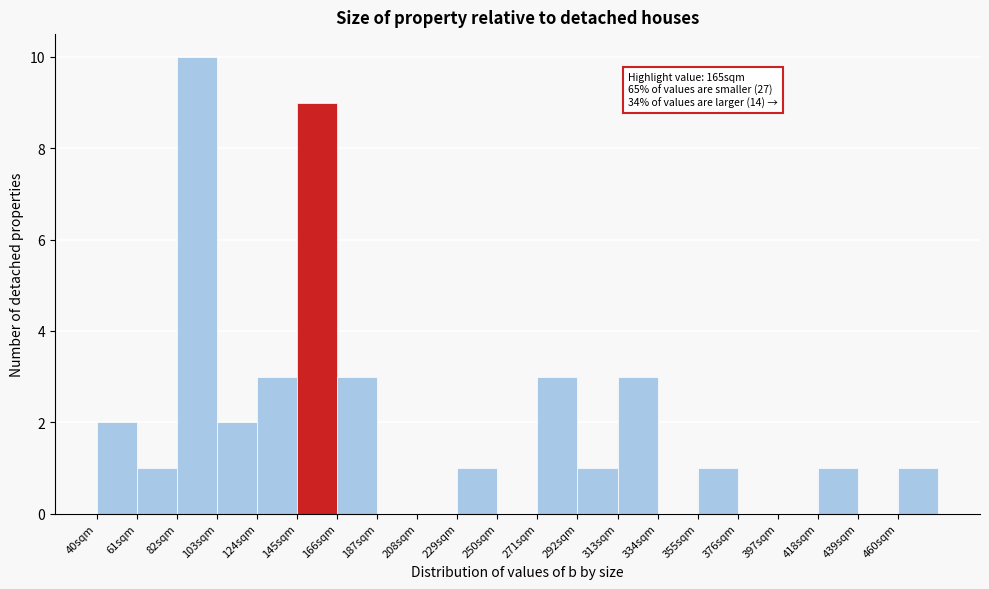

Over which range of the x-axis is the bar tallest?

82 to 103